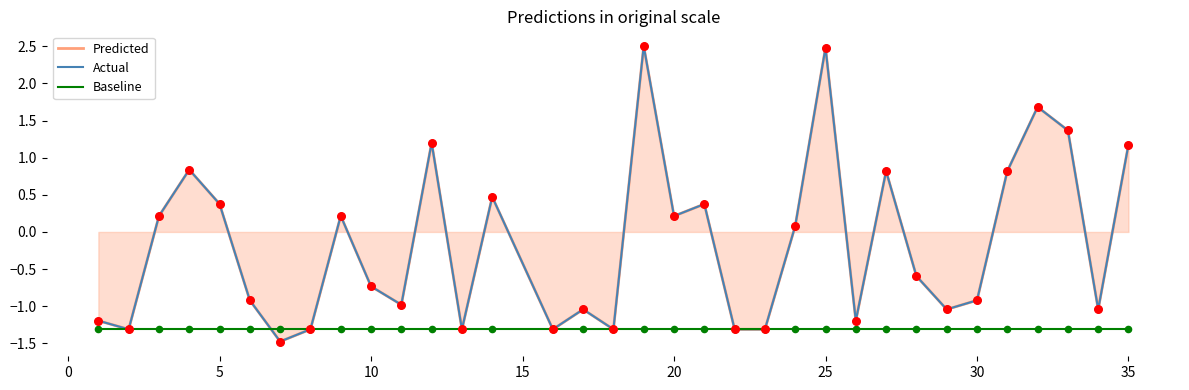

Which series has the largest total across all categories?

Predicted